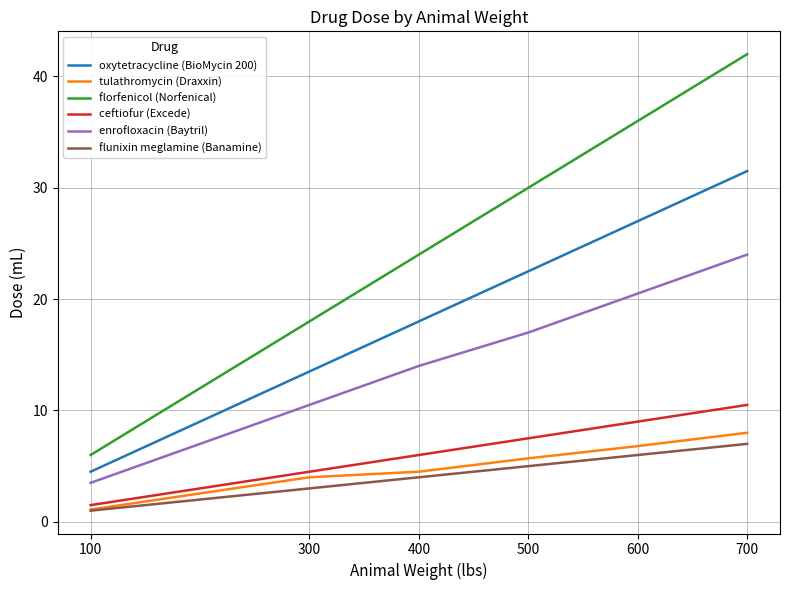

The value of flunixin meglamine (Banamine) at 600 is 10.6. True or false?

False